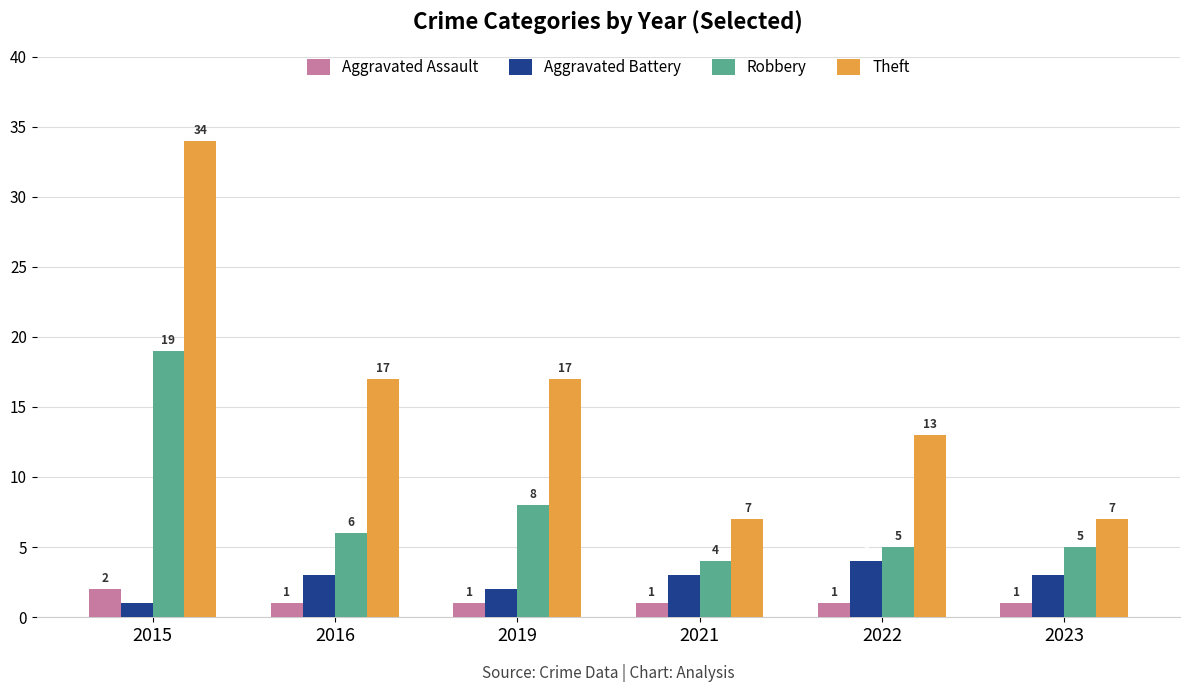

At which category is the sum across all series the highest?

2015